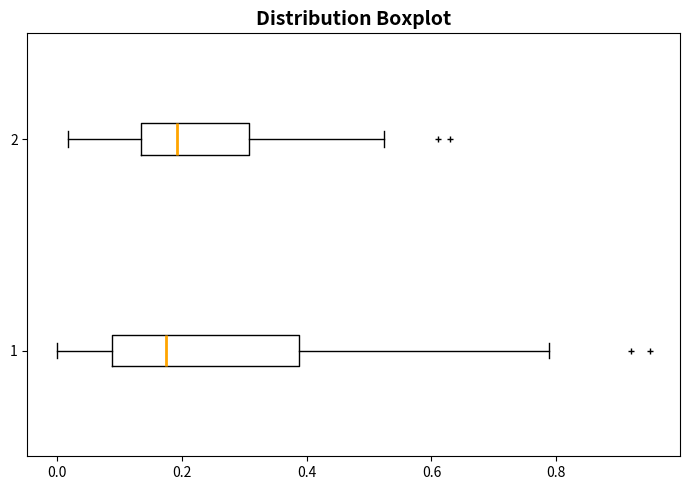

Reading bottom to top, read every box against the x-axis: the position of its median line, the range the box covers, and the ends of its whiskers. The values are not printed on the chart, so give them approximately, as read against the axis.

1: median 0.18, box 0.08 to 0.38, whiskers 0.00 to 0.78
2: median 0.20, box 0.14 to 0.30, whiskers 0.02 to 0.52